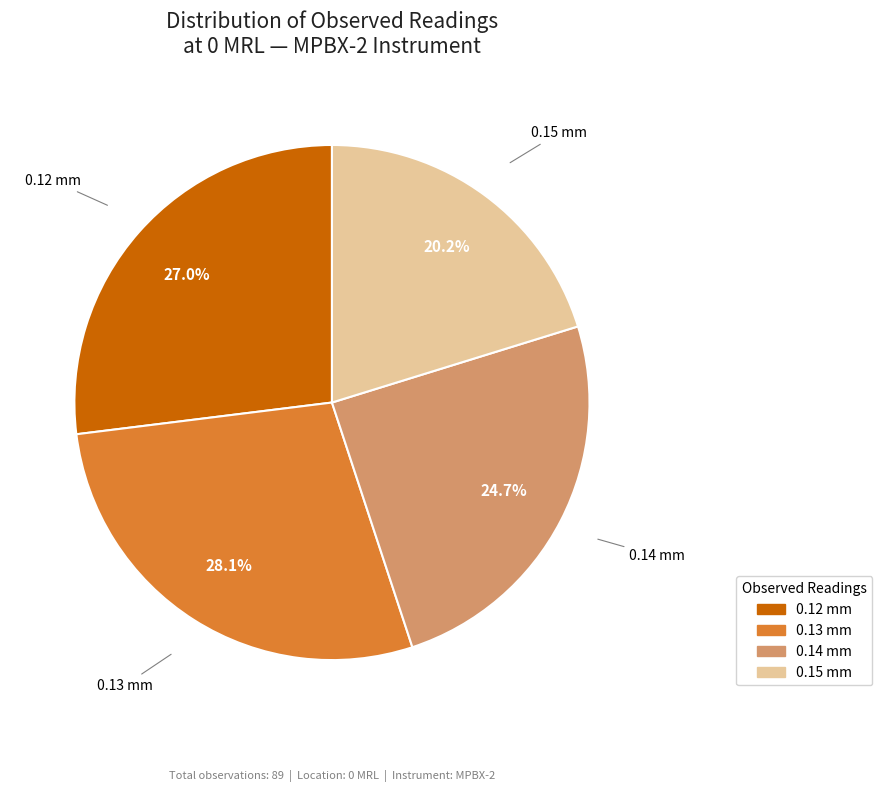

Do 0.14 mm and 0.15 mm together represent more than half of the pie?

No